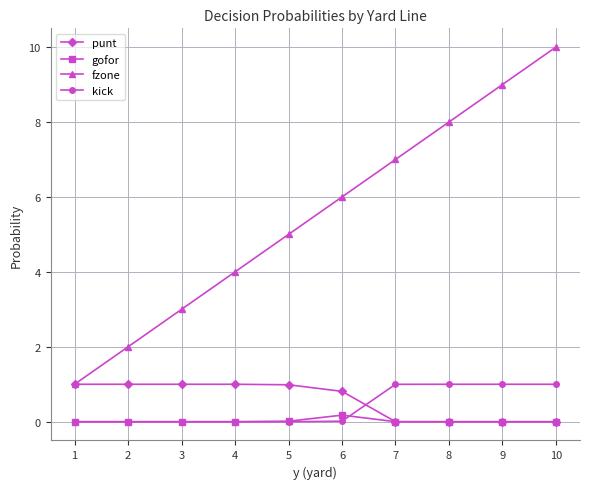

At which category is the sum across all series the highest?

10